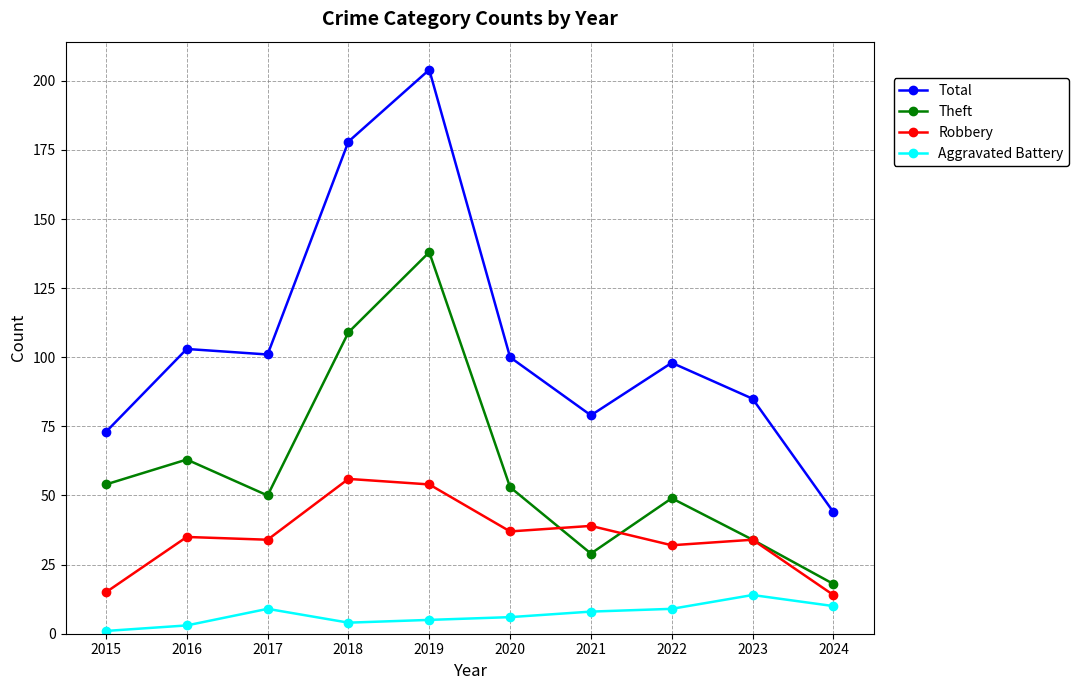

Is it true that Total equals 98 at 2022?

True